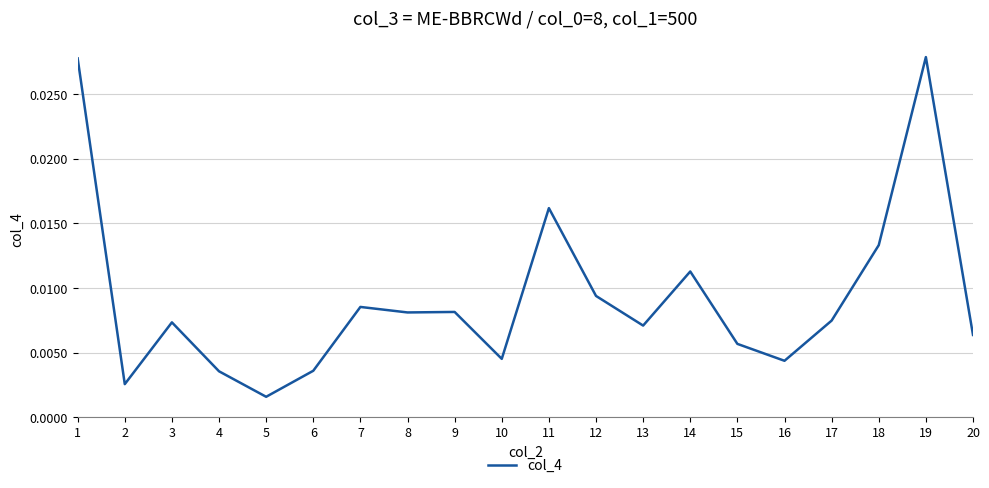

At which label is the value closest to 0?

5